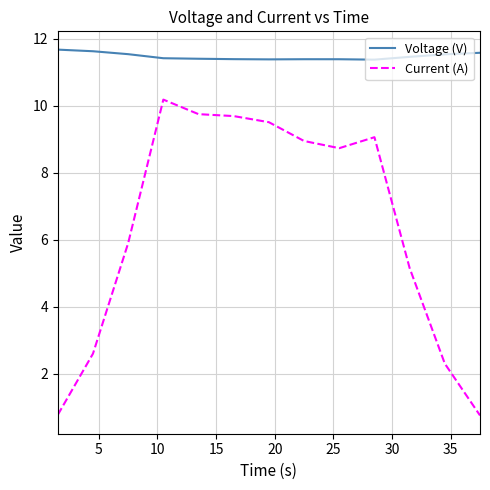

What is the minimum value for Current (A)?

0.8